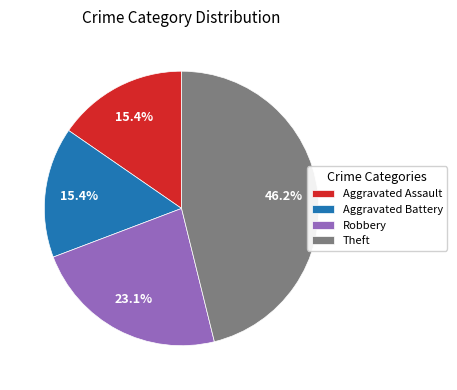

Between Robbery and Theft, which is larger?

Theft